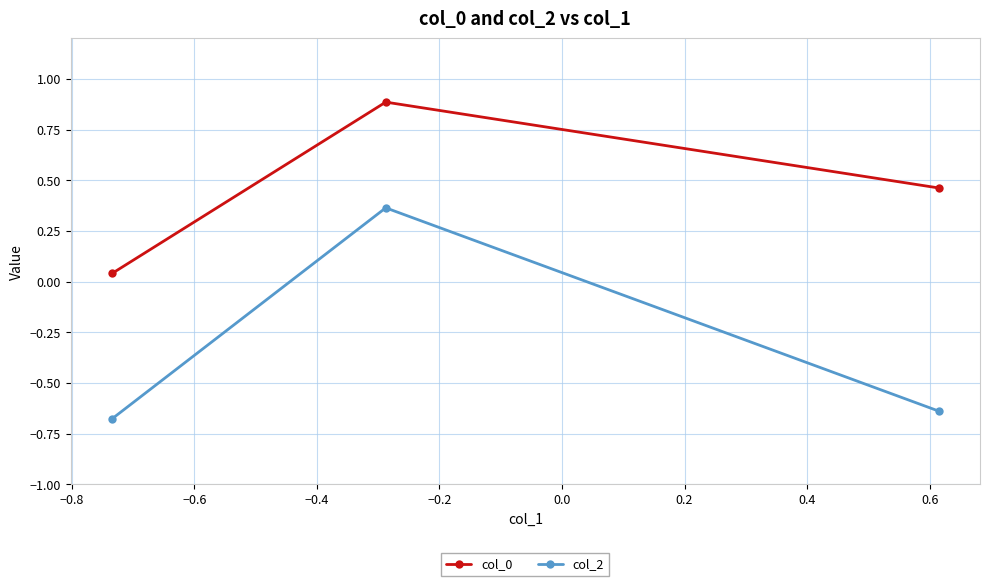

At how many categories does at least one series exceed 0?

3